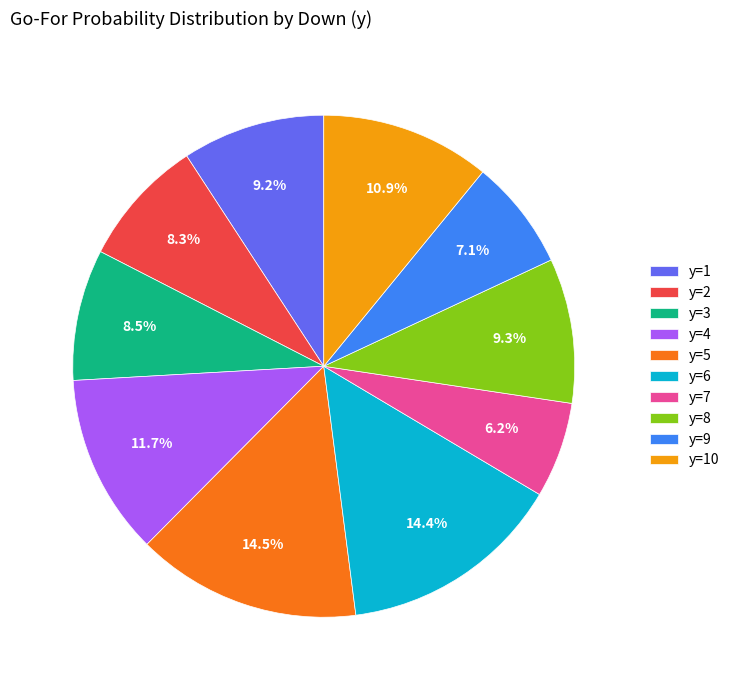

What portion of the pie excludes y=9?

92.9%